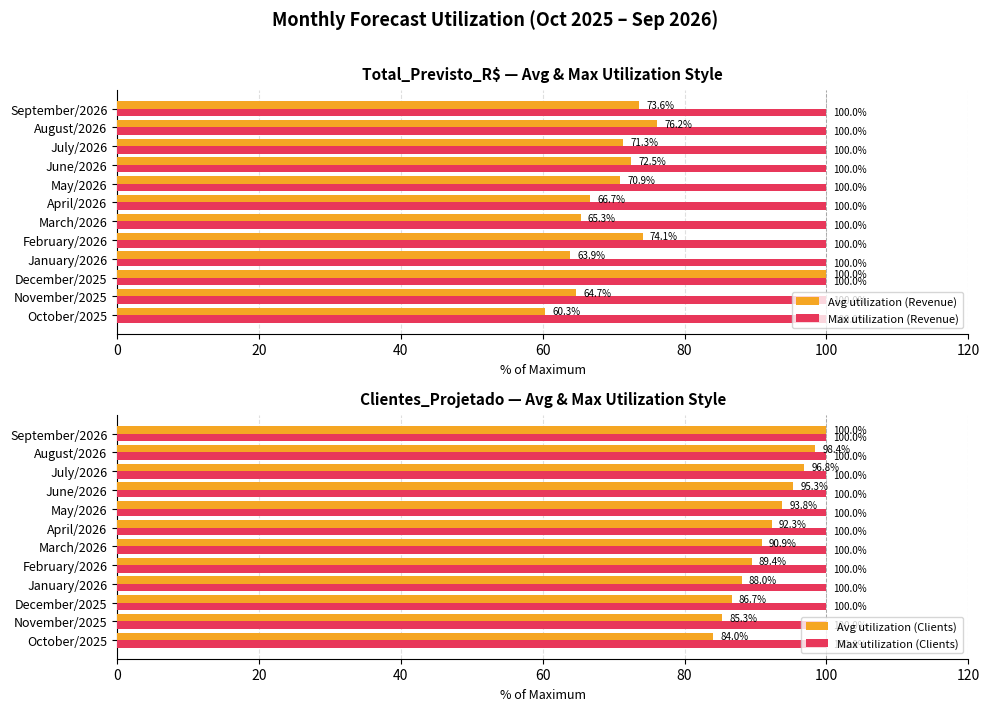

True or false: Avg utilization (Revenue) has a value of 24.5 at November/2025.

False